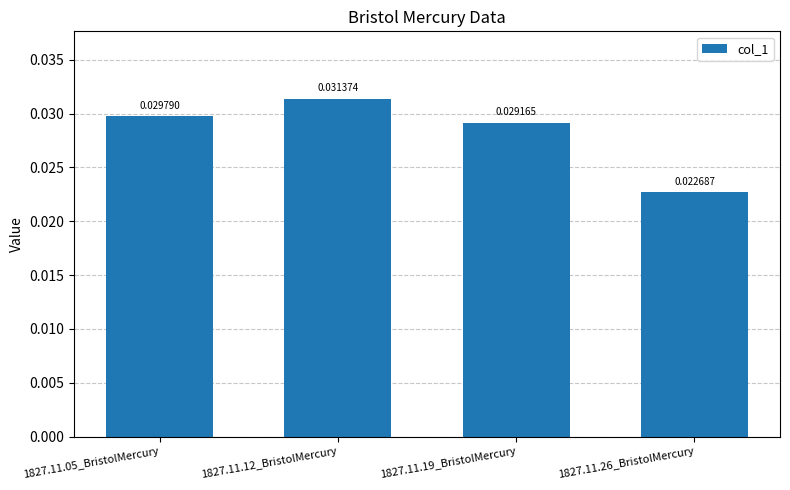

Rank the categories by value from highest to lowest.

1827.11.12_BristolMercury, 1827.11.05_BristolMercury, 1827.11.19_BristolMercury, 1827.11.26_BristolMercury